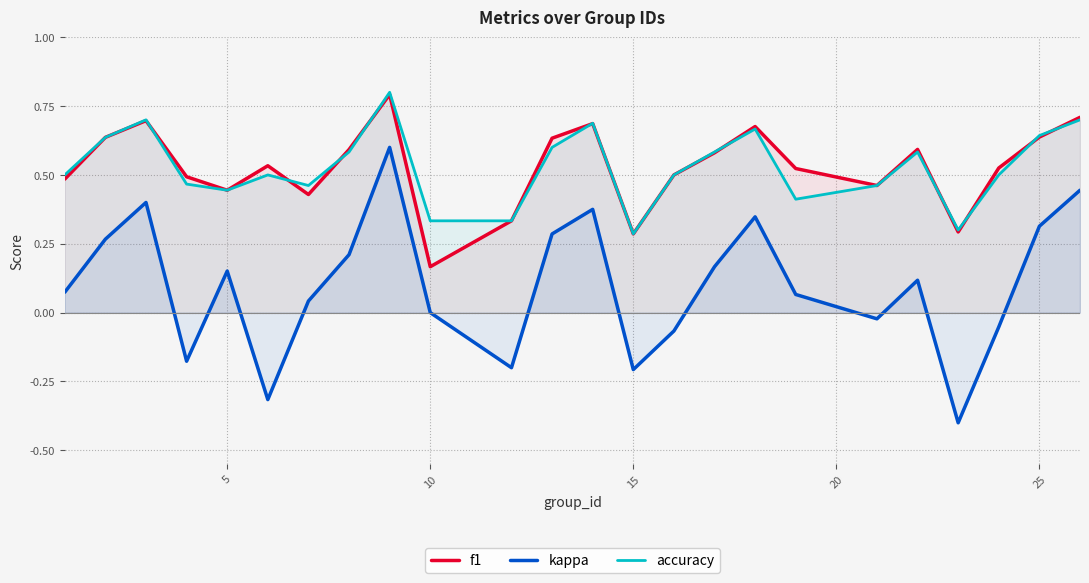

True or false: f1 has more than 1 interior local peaks.

True